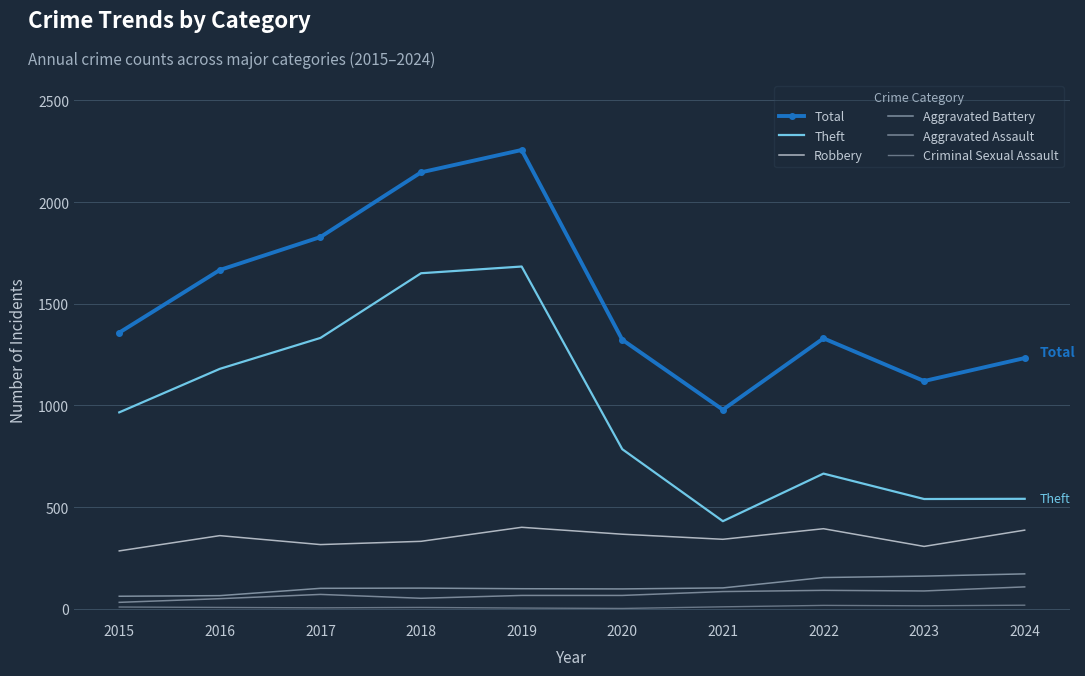

Is this an area chart (filled region under the line)?

No